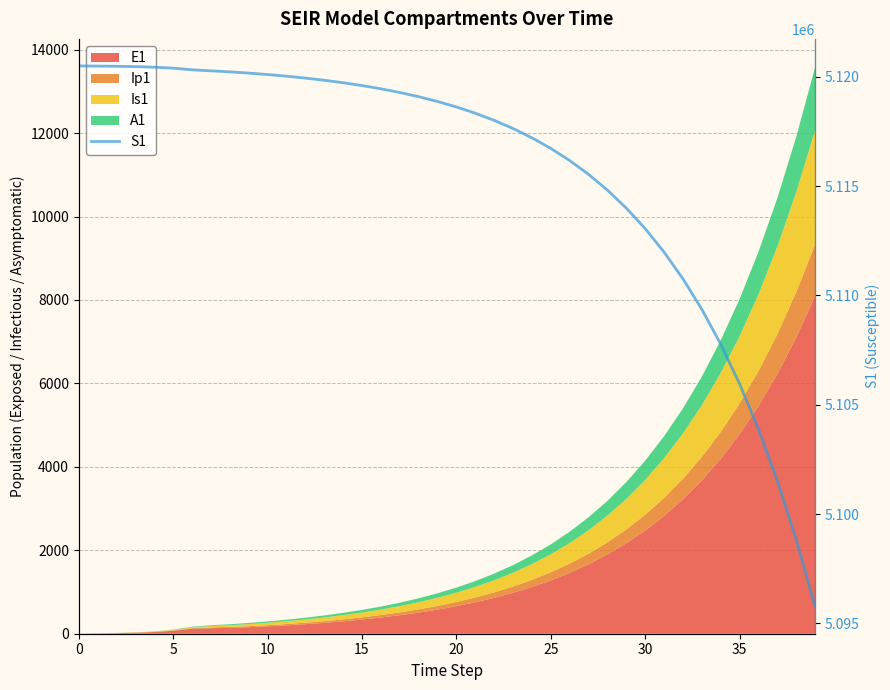

Is it true that the value at 39 is 8130956.6?

False